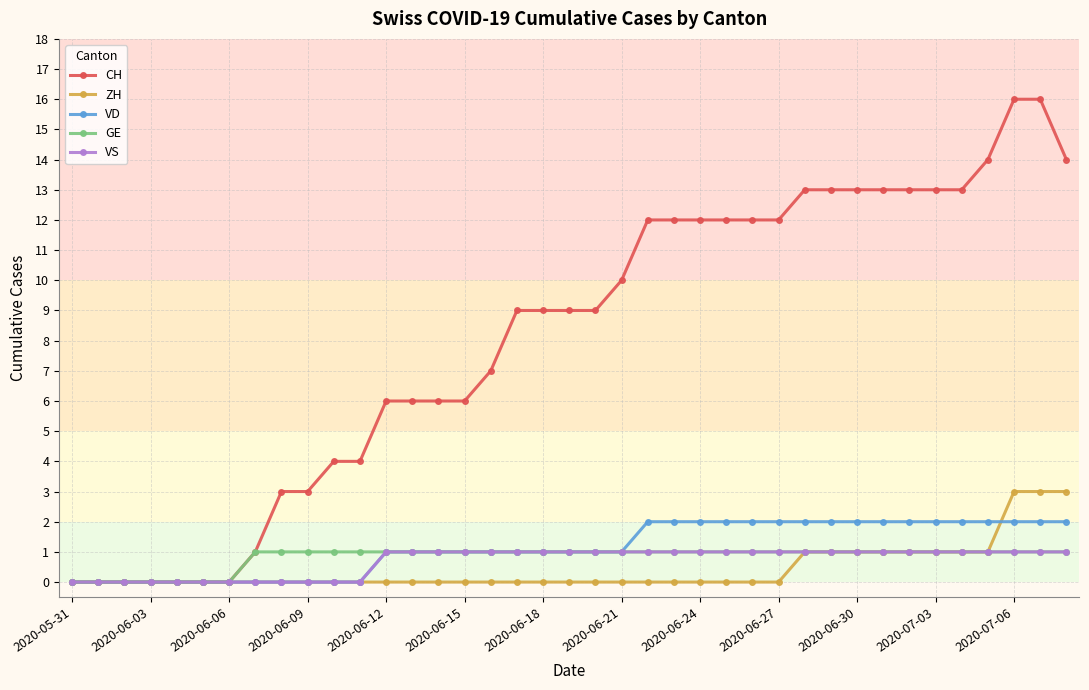

What is the value of the GE point at the 34th from the left?

1